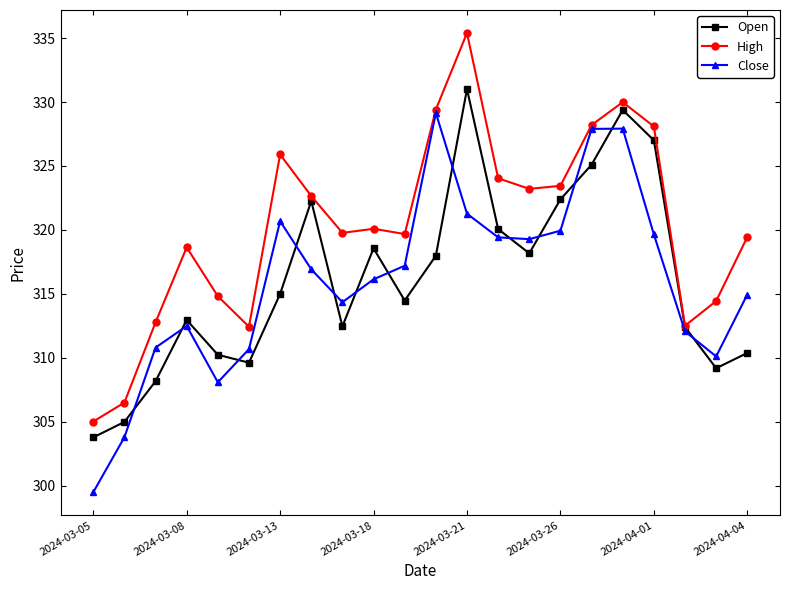

What is the value of the Open point at the 13th from the left?

331.0